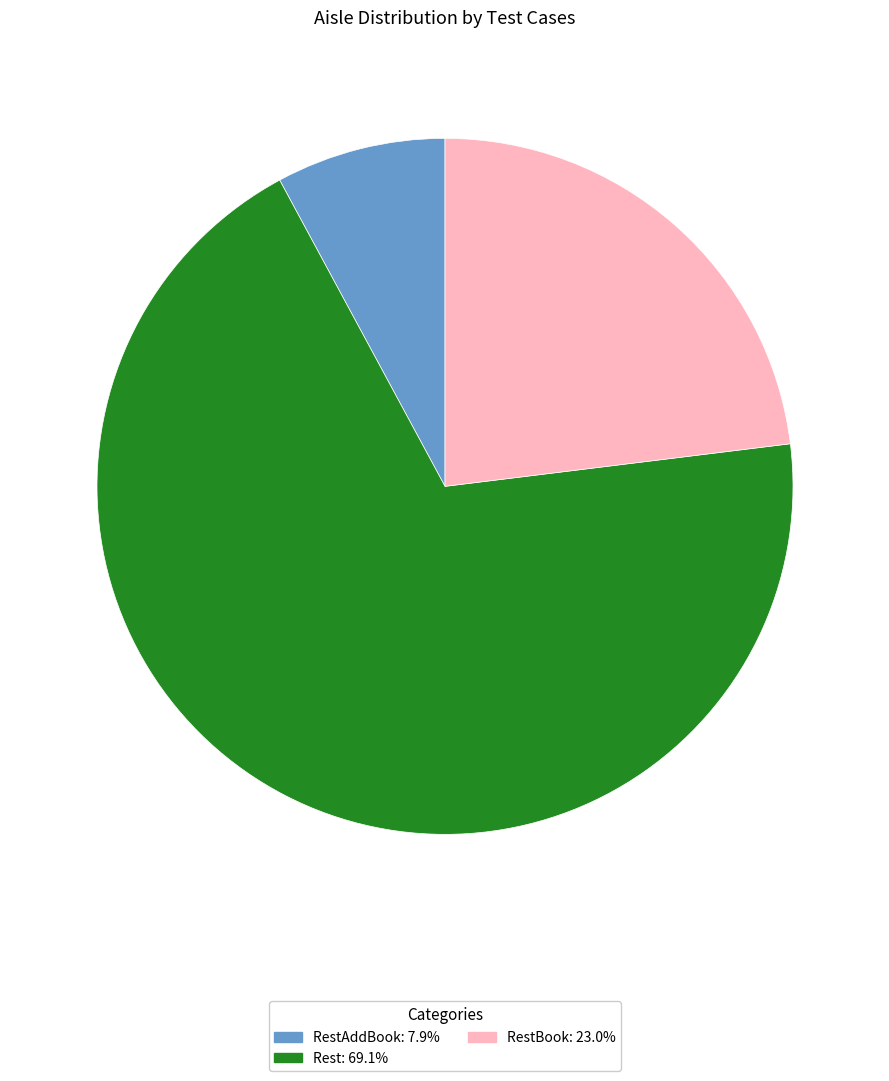

Is there a majority slice in this chart?

Yes